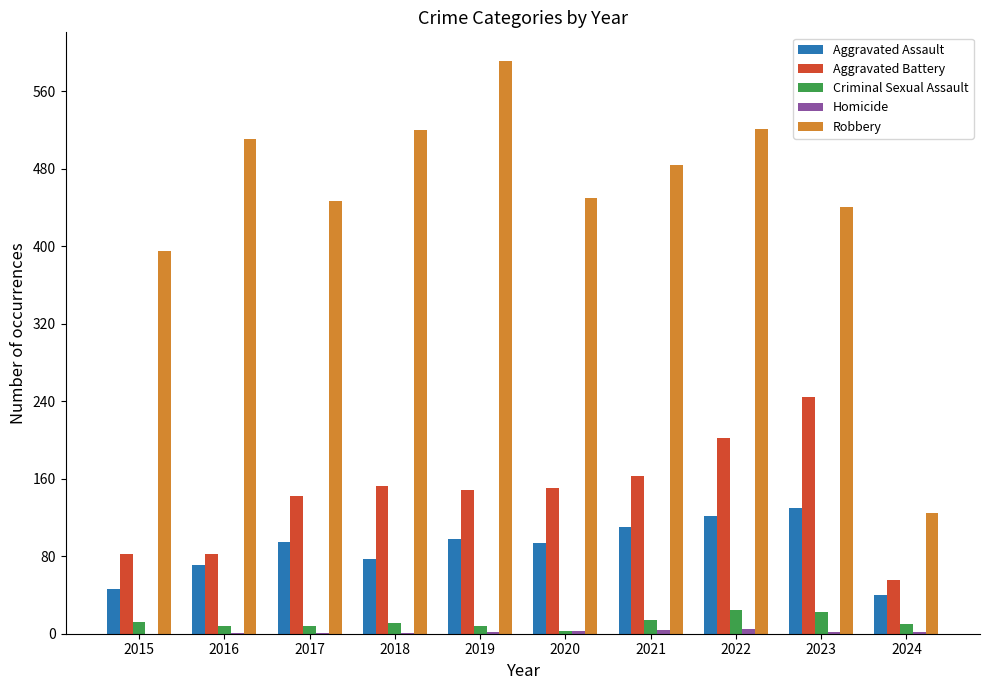

Is the value of Aggravated Assault at 2018 greater than the value of Aggravated Battery at 2017?

No